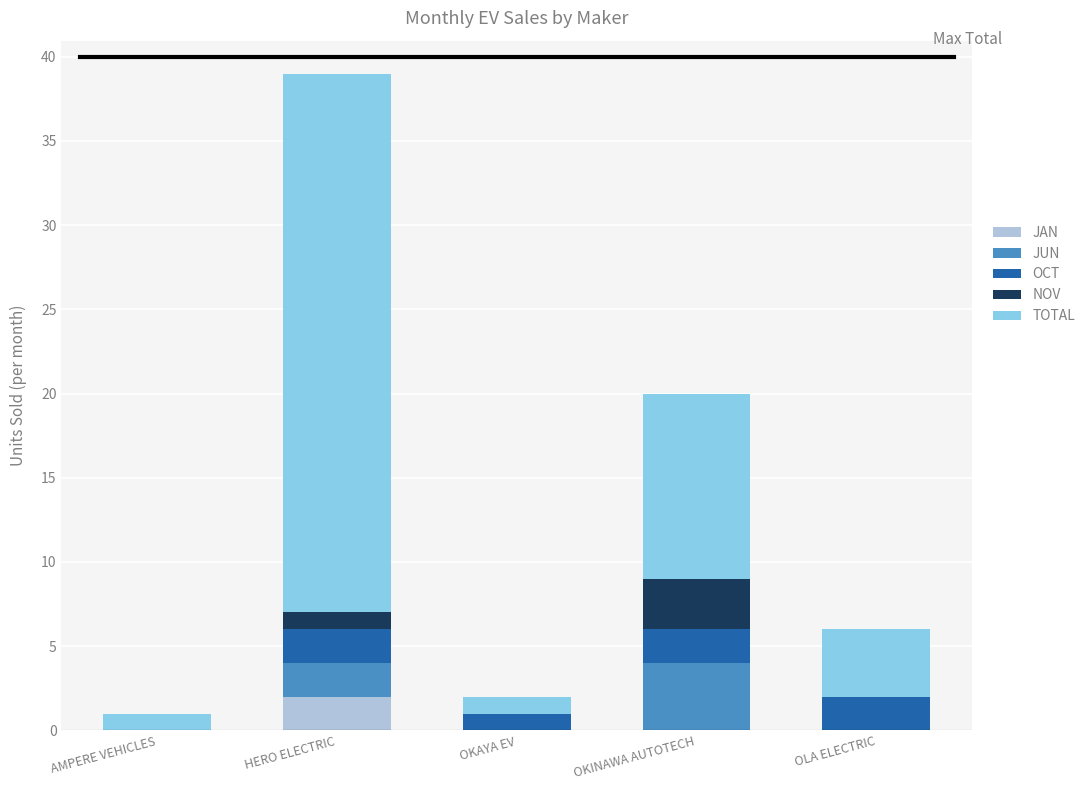

At which category is the sum across all series the highest?

HERO ELECTRIC